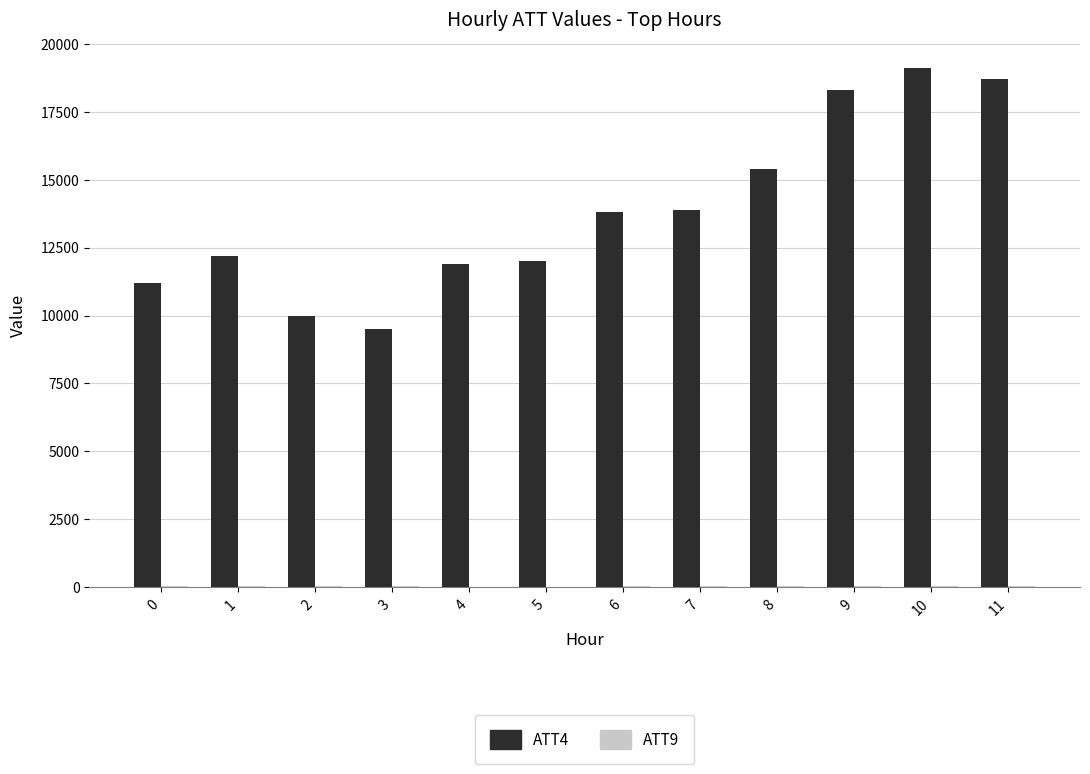

The ATT4 series shows 11200.0 at 0. True or false?

True